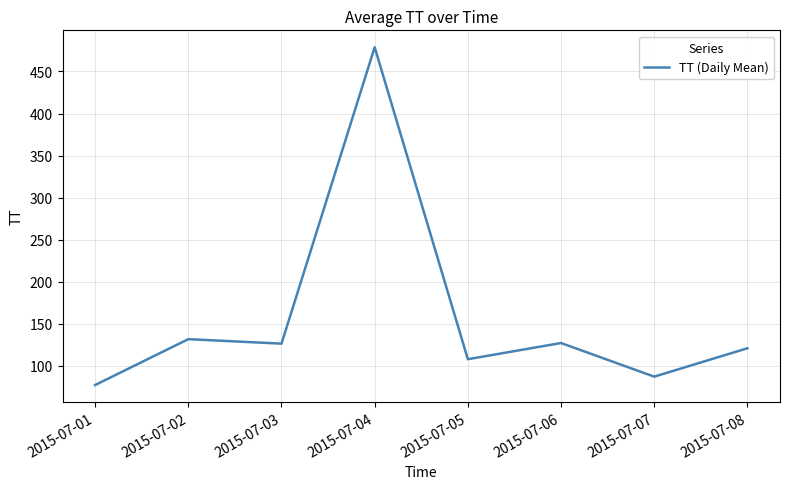

What value does the data have at 2015-07-03?

126.5